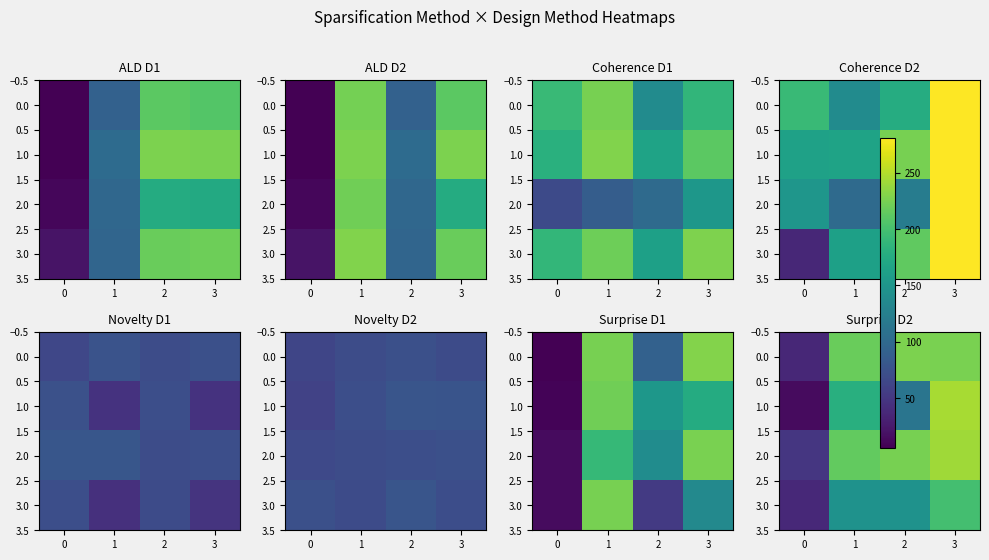

What is the highest value of the 1.0 series?

245